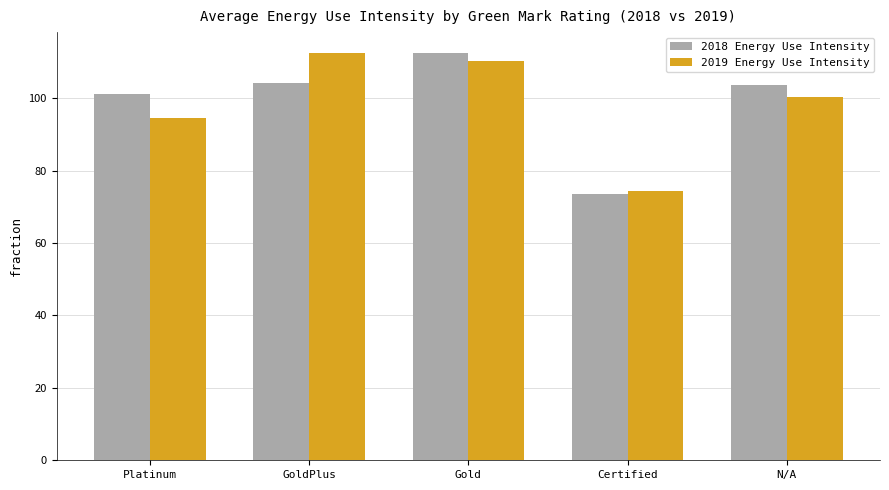

What is the total value across all series at N/A?

204.2